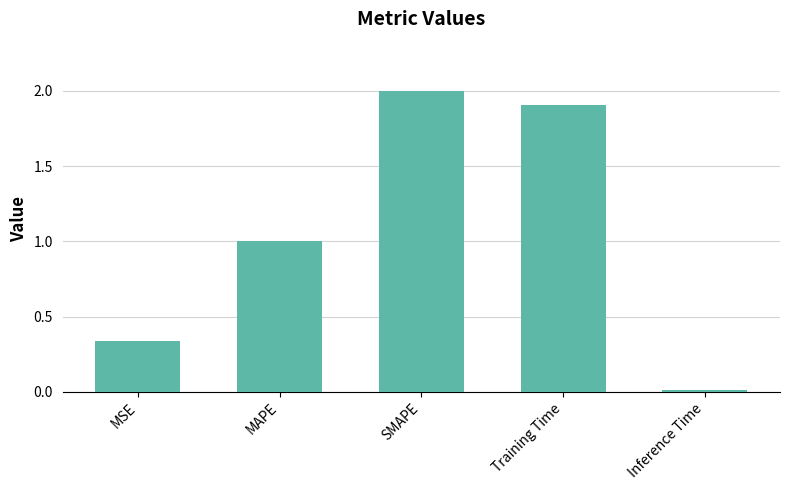

Which label corresponds to the smallest value in the chart?

Inference Time